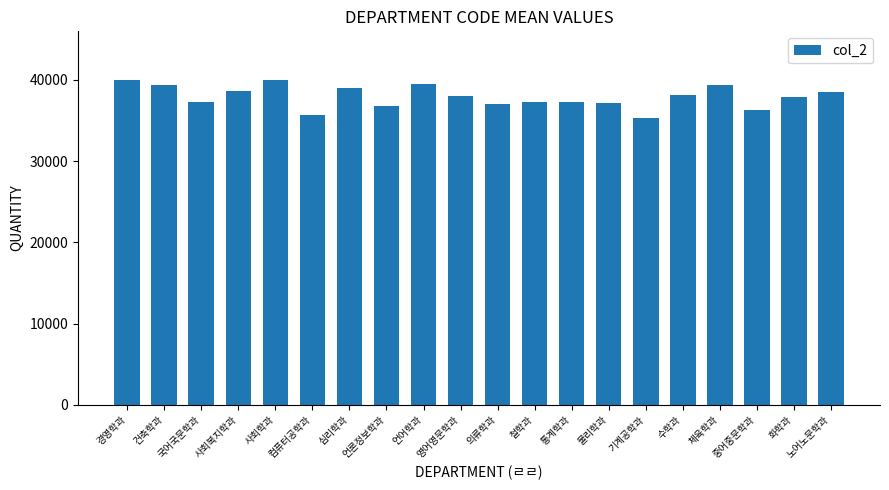

What is the sum of all values?

758231